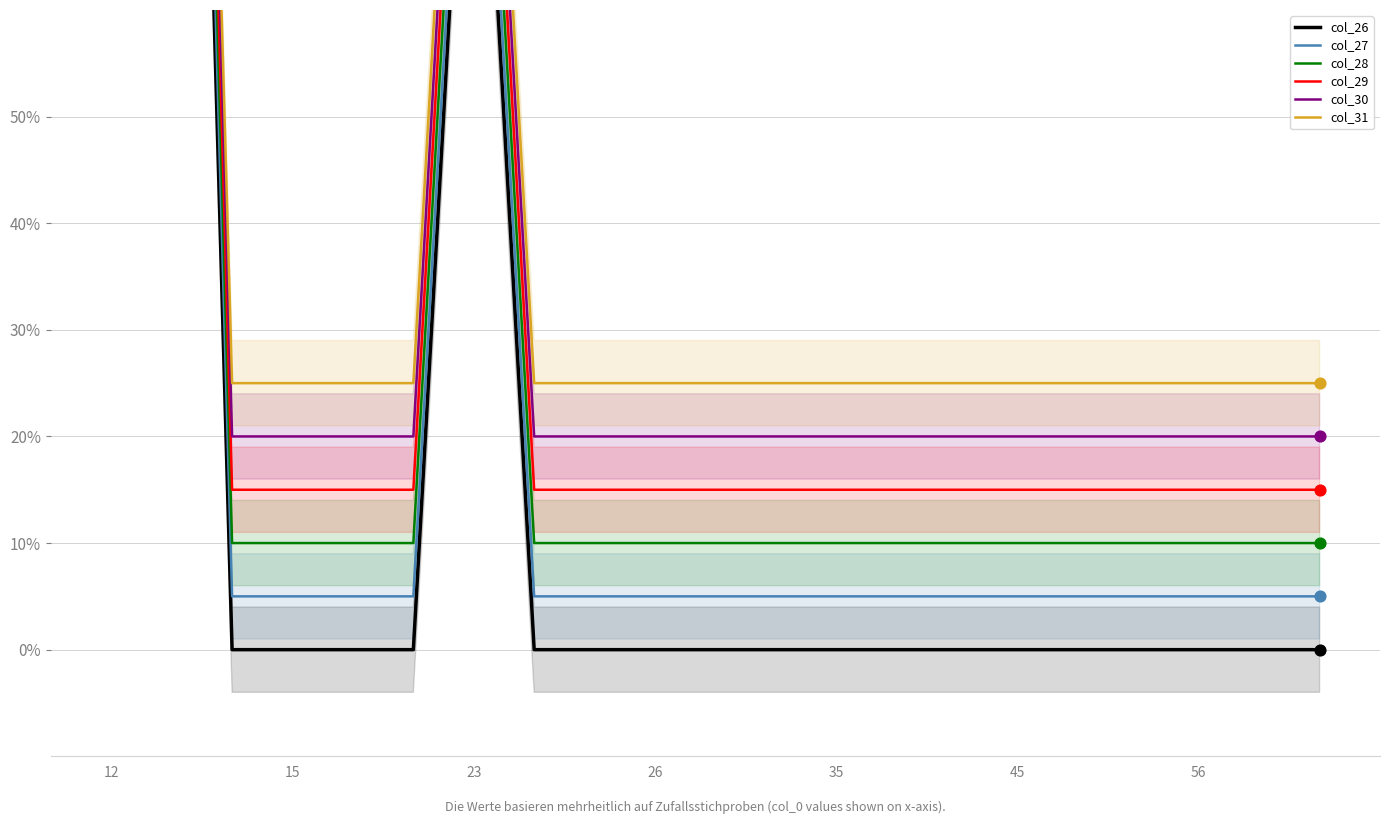

Which series reaches the maximum Y coordinate?

col_31